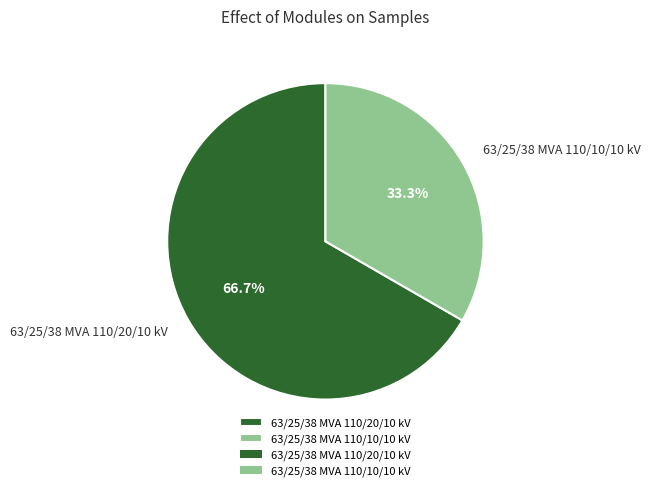

How many slices are in this pie chart?

2